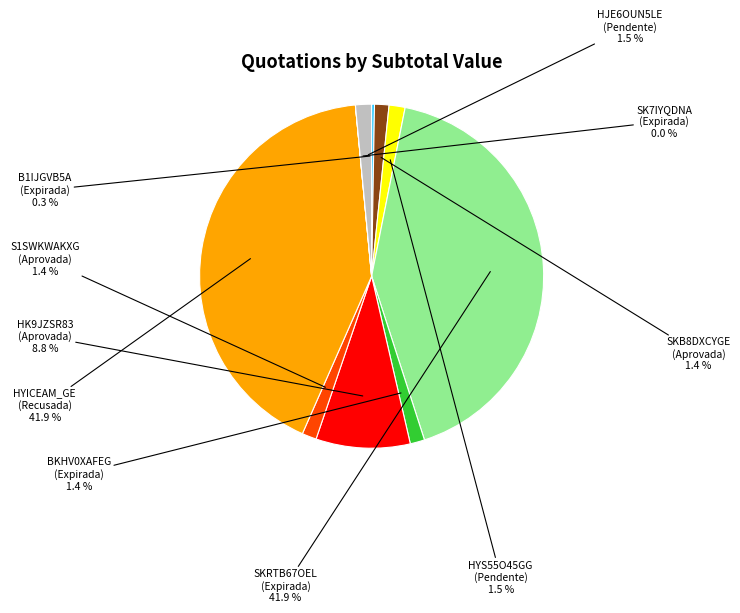

How many slices are in this pie chart?

10